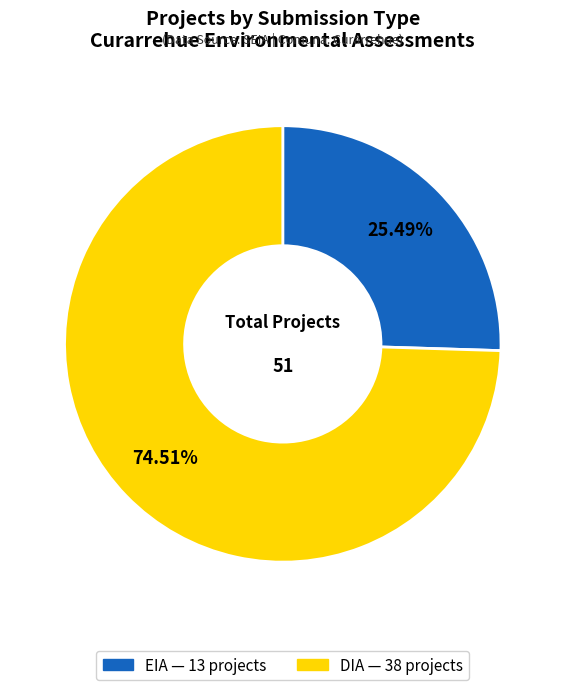

Is it true that DIA is 75% of the pie?

True